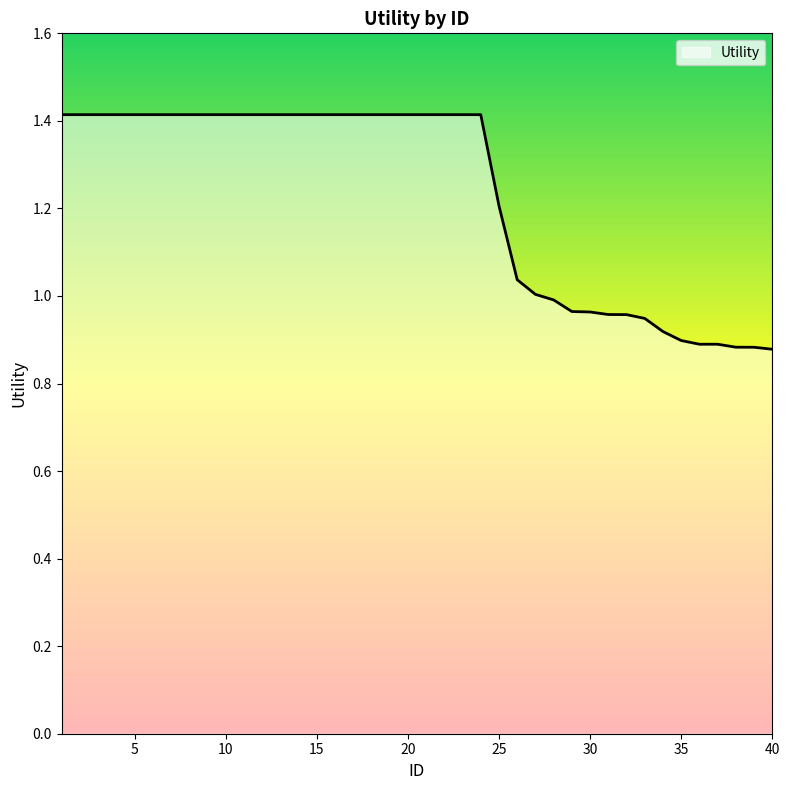

What is the difference between the maximum and minimum values?

0.5